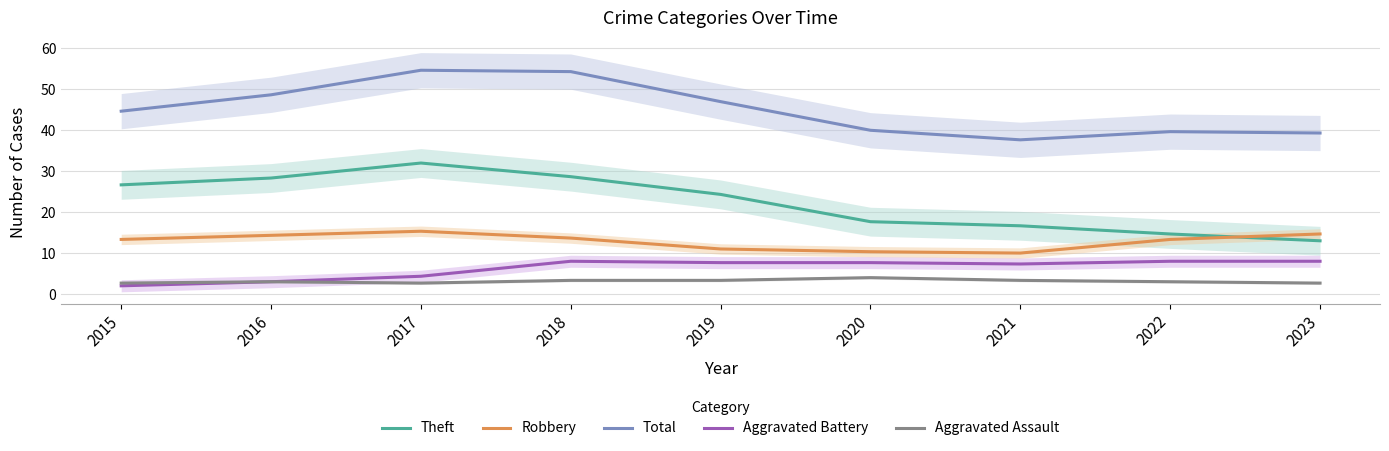

Between 2021 and 2019, which is larger?

2019